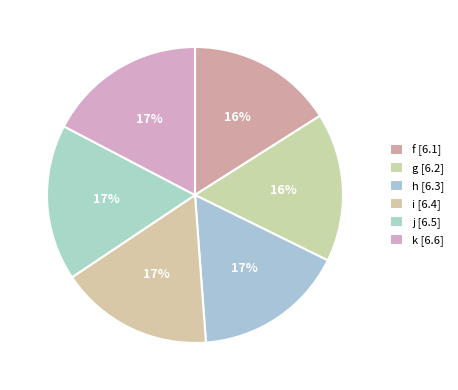

Approximately how many times larger is the value at k compared to i?

1.0